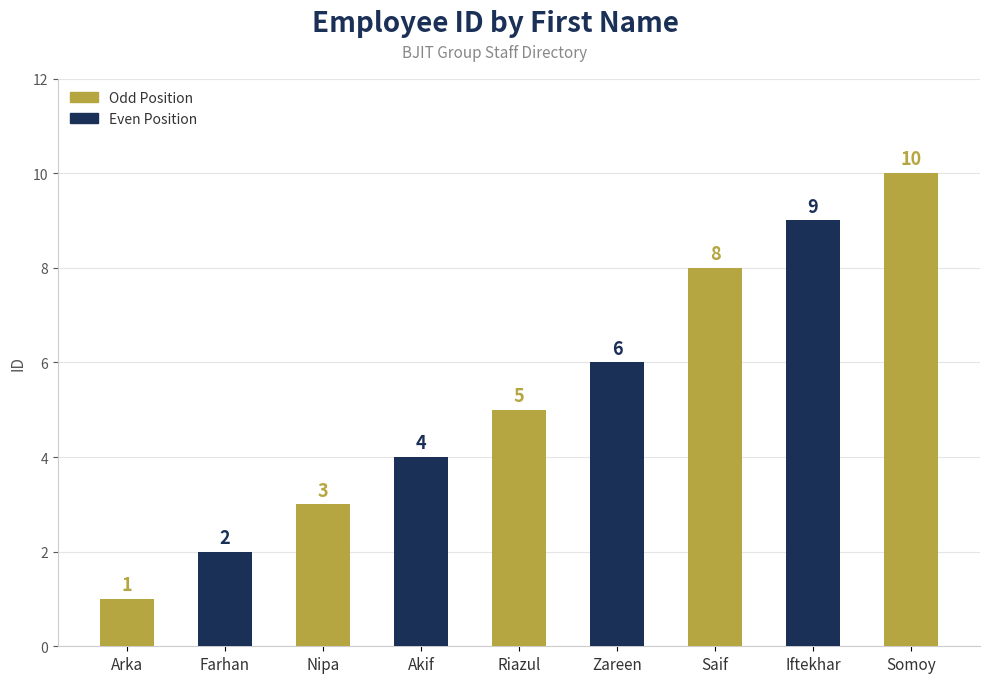

What is the difference between the values at Riazul and Akif?

1